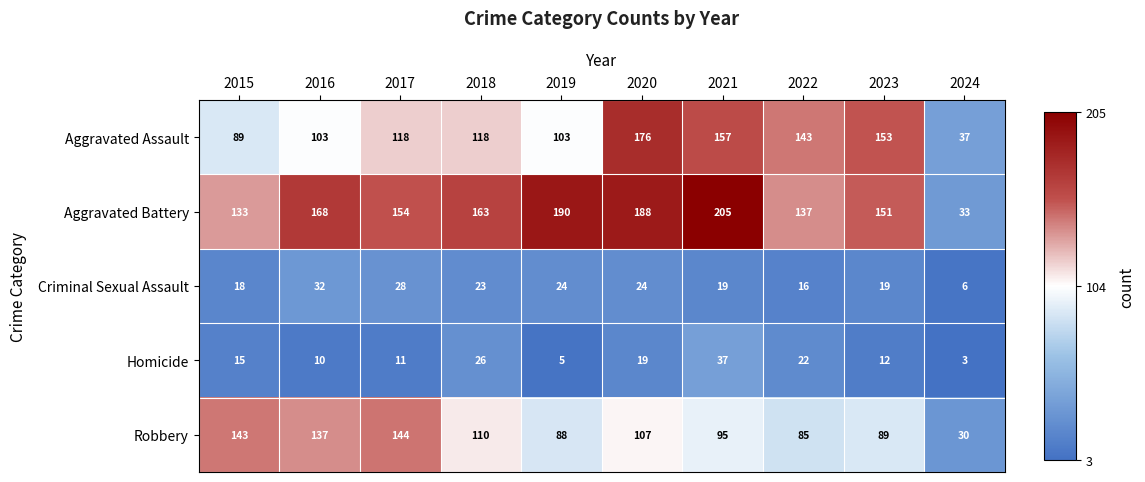

At which label is Robbery closest to 87?

2019